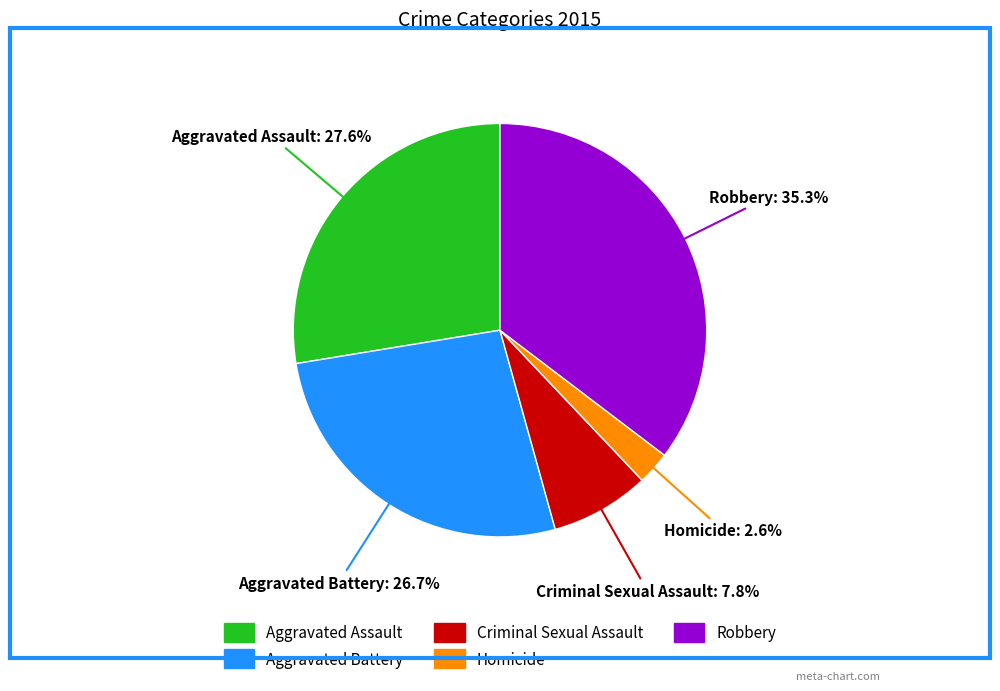

Does Robbery represent more than half of the total?

No